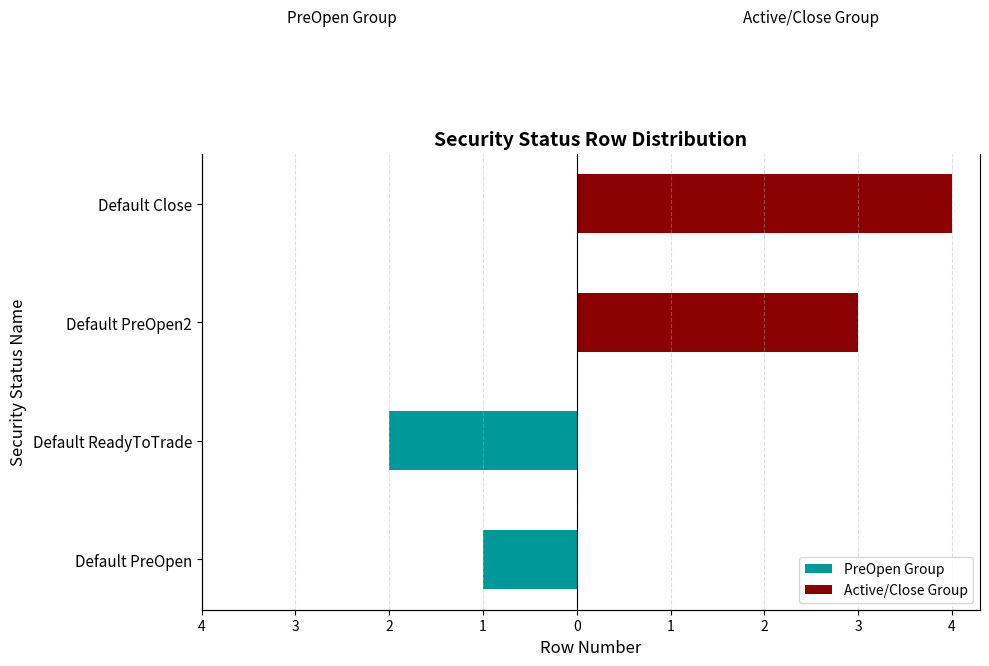

Which series has the widest spread of values?

Active/Close Group